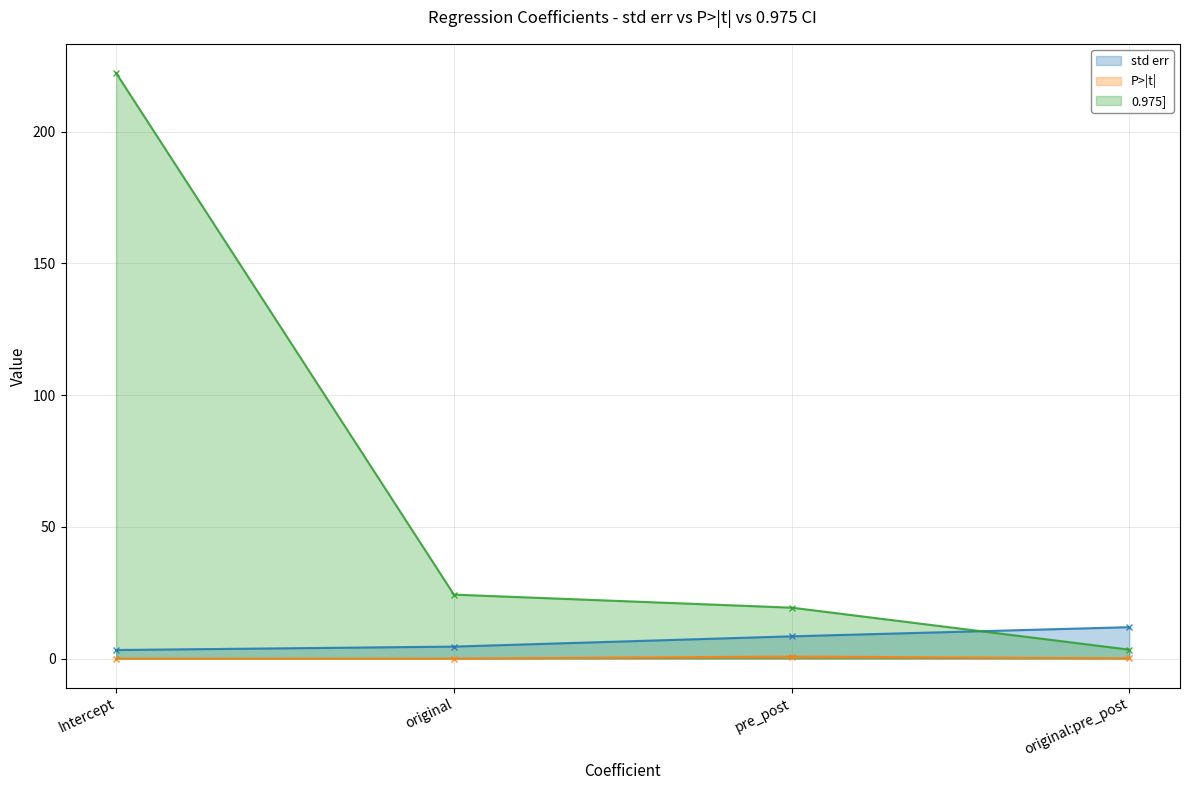

What is the difference between the second highest and minimum values in the P>|t| series?

0.1